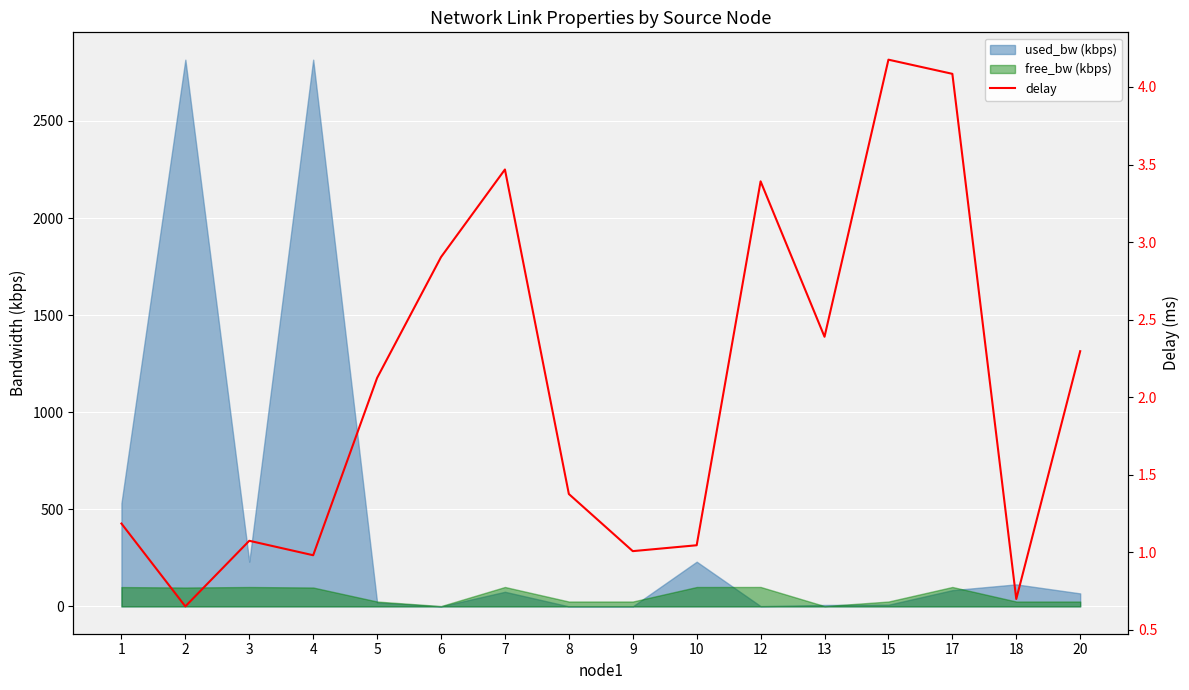

What is the maximum value shown in the chart?

4.2